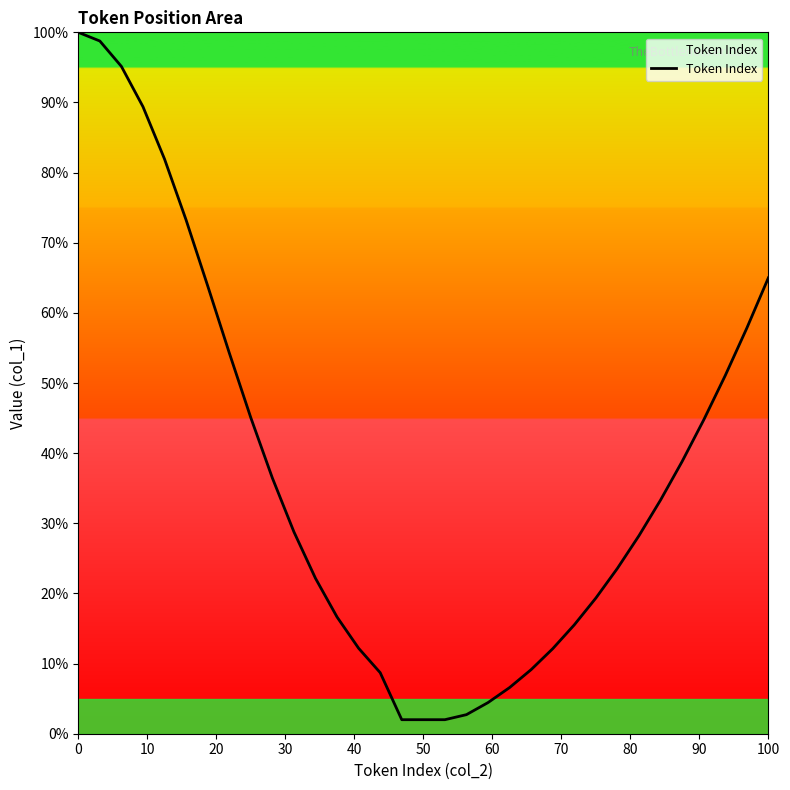

What is the difference between the maximum and minimum values?

98.0